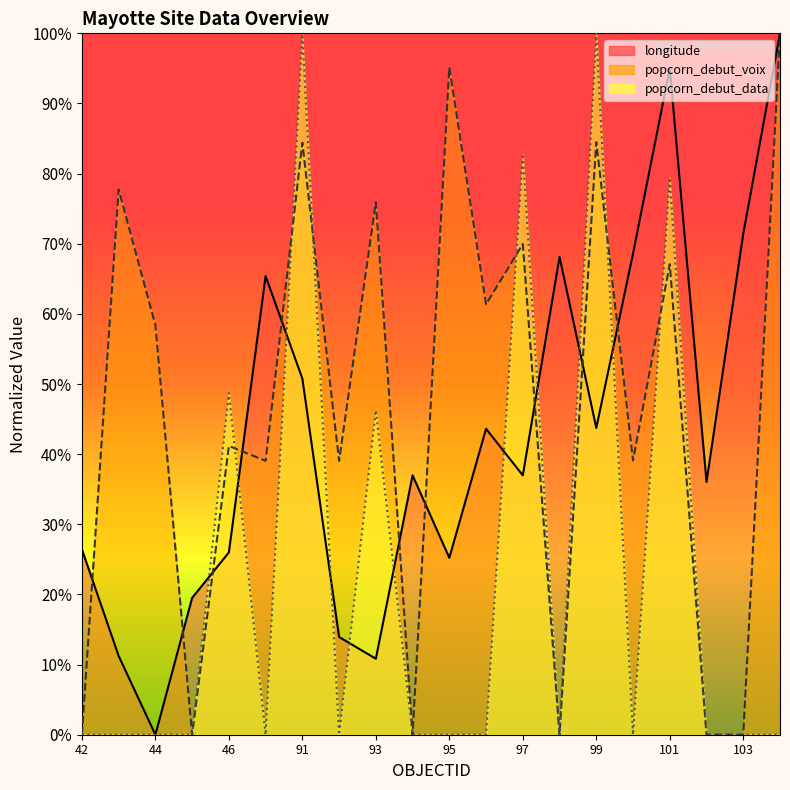

What is the value of the popcorn_debut_voix point at the 20th from the left?

1.0